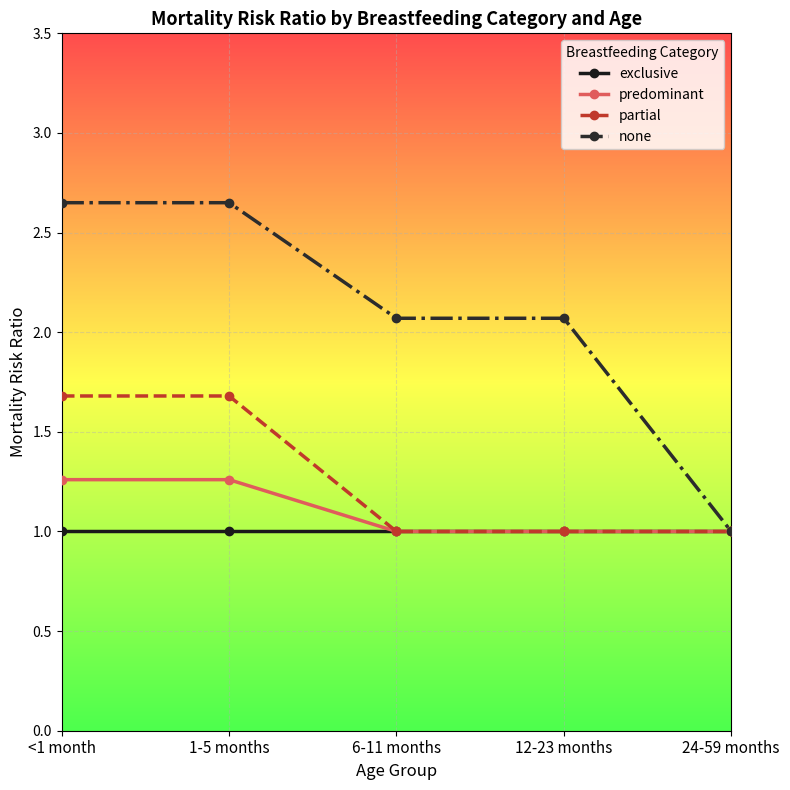

What is the value of the exclusive point at the 3rd from the left?

1.0